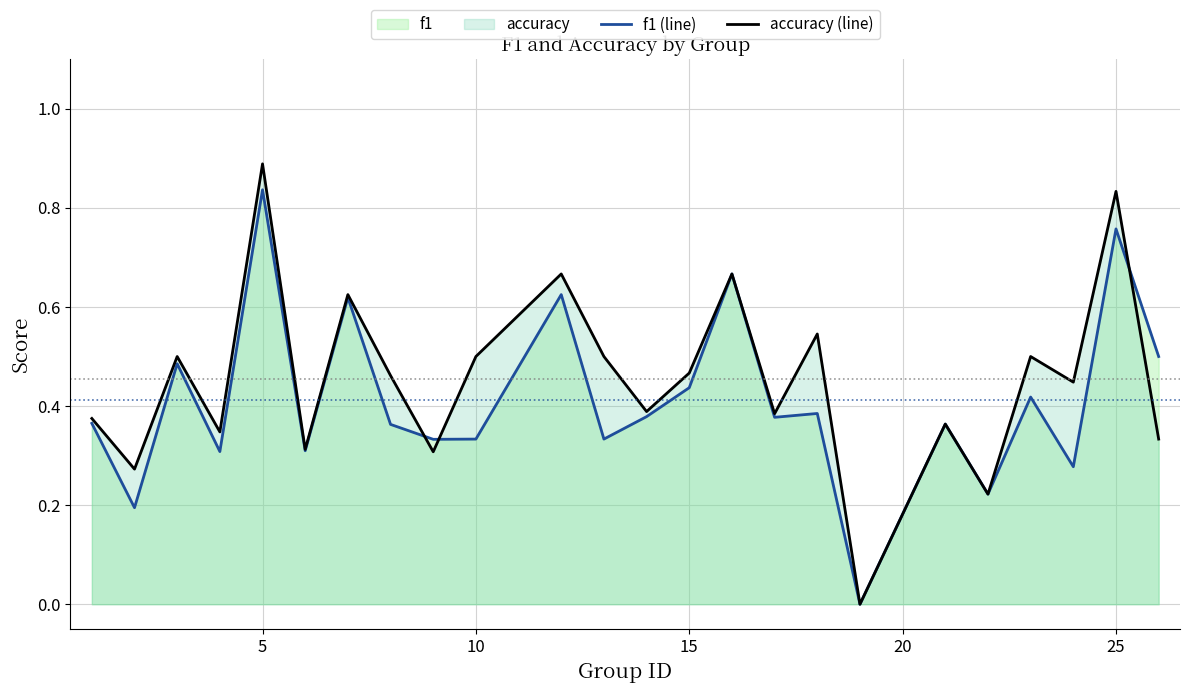

Reading left to right, list all the values displayed in this chart.

f1 (line): 0.4	0.2	0.5	0.3	0.8	0.3	0.6	0.4	0.3	0.3	0.6	0.3	0.4	0.4	0.7	0.4	0.4	0.0	0.4	0.2	0.4	0.3	0.8	0.5
accuracy (line): 0.4	0.3	0.5	0.3	0.9	0.3	0.6	0.5	0.3	0.5	0.7	0.5	0.4	0.5	0.7	0.4	0.5	0.0	0.4	0.2	0.5	0.4	0.8	0.3